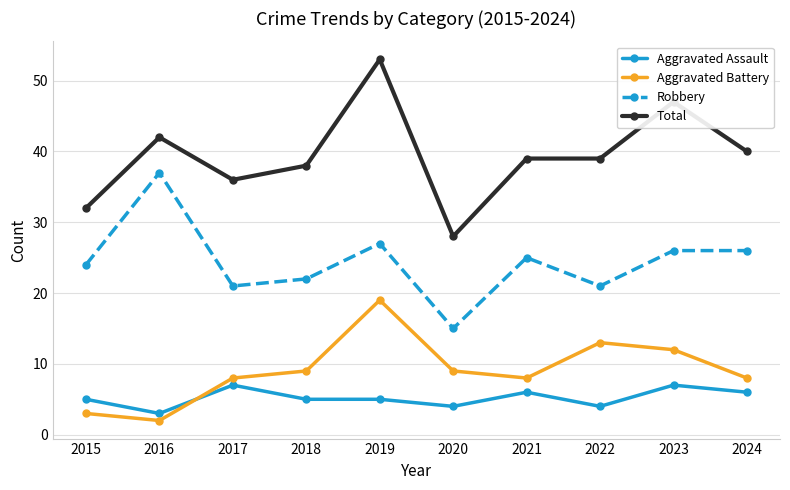

Count the number of data series in this chart.

4